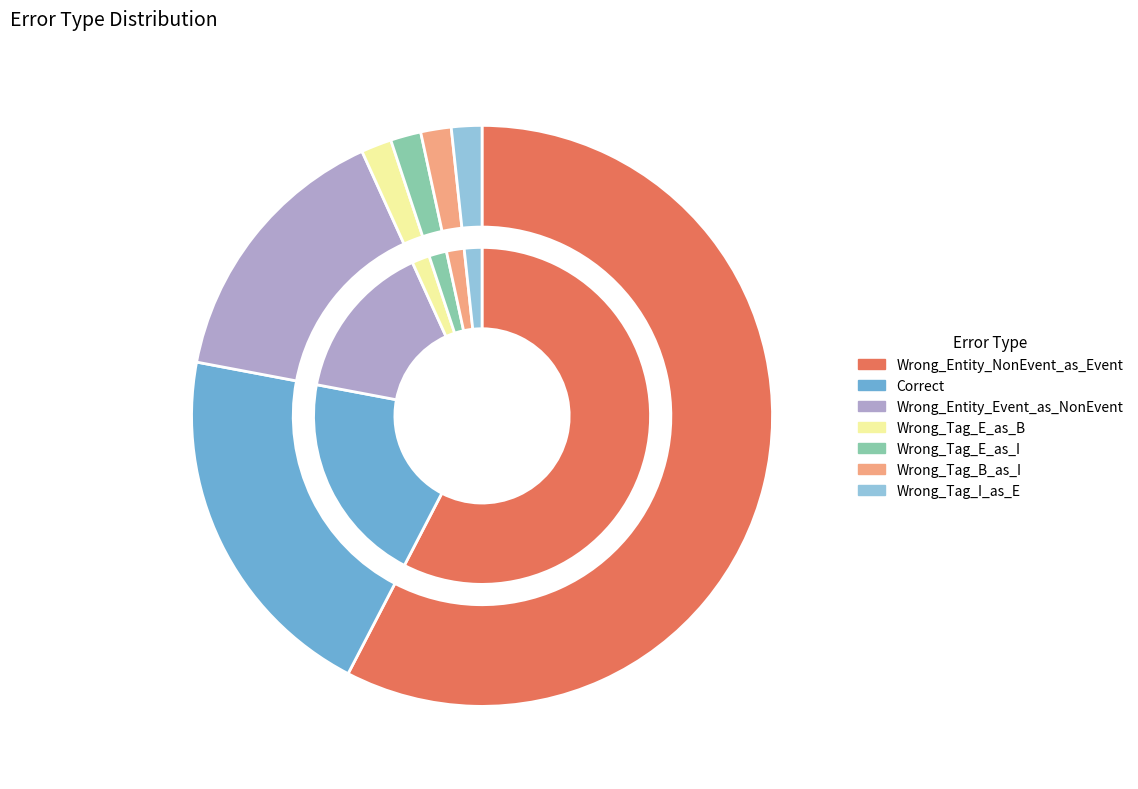

What is the smallest slice in the pie chart?

Wrong_Tag_E_as_B